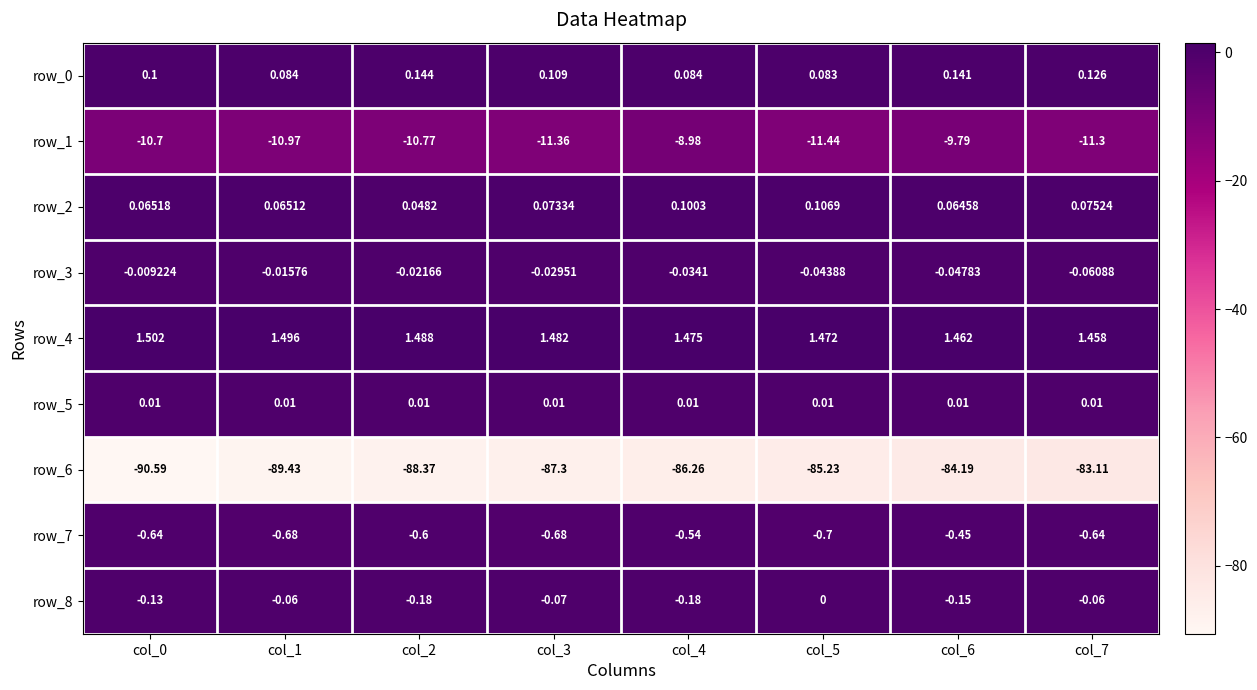

Which series has the widest spread of values?

row_6